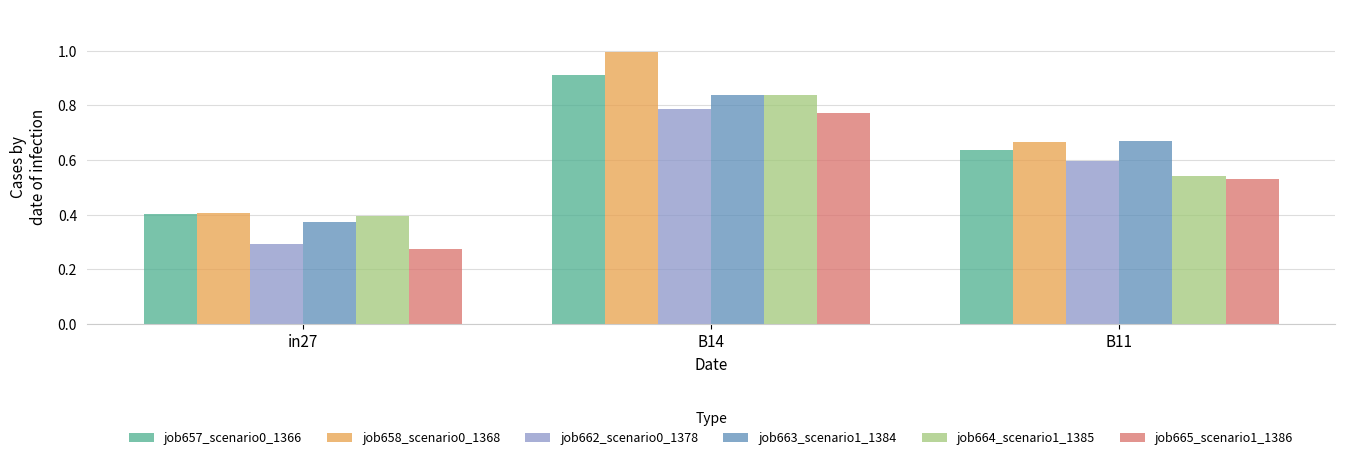

What is the sum of the job664_scenario1_1385 values at B14 and in27?

1.2